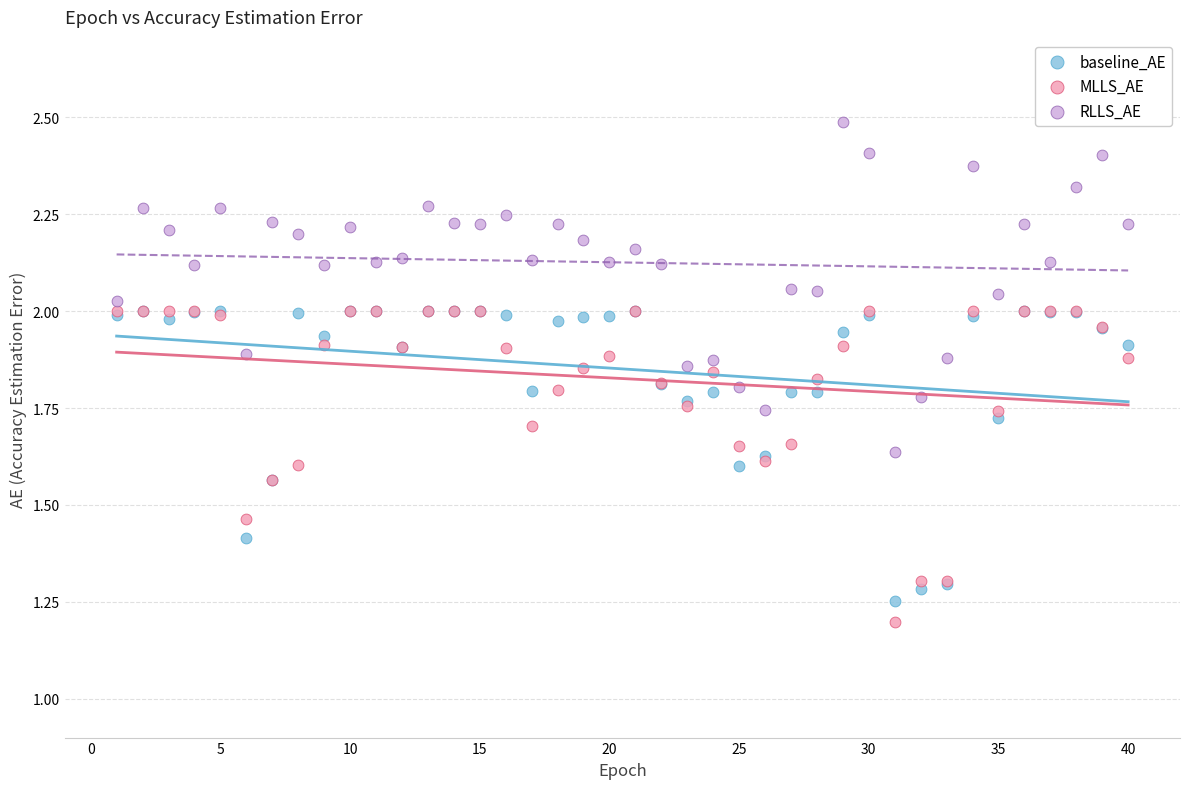

Which series has the largest Y range (max minus min)?

RLLS_AE